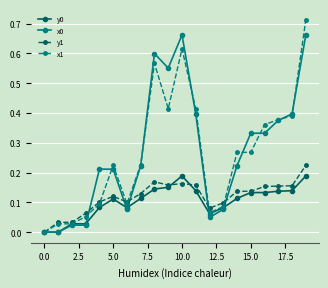

What is the sum of all x0 values?

5.4